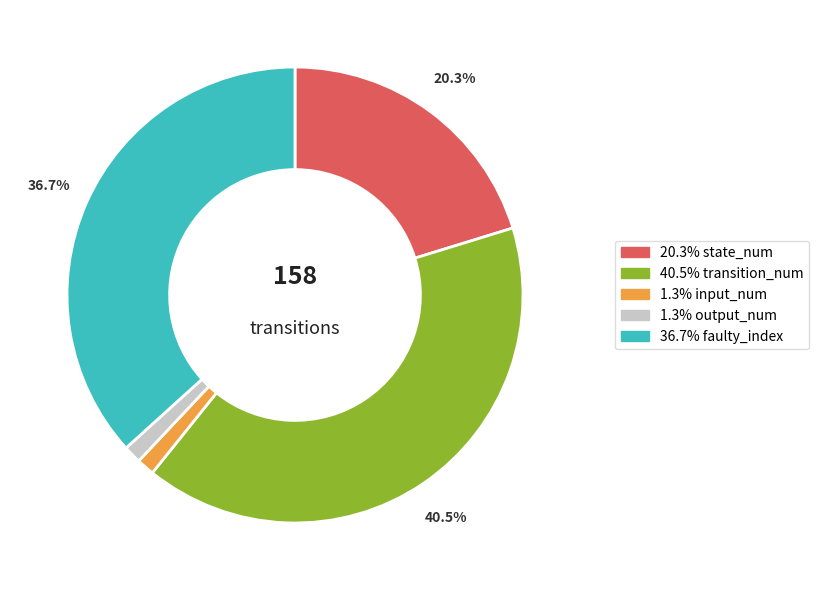

Does any single category account for the majority?

No